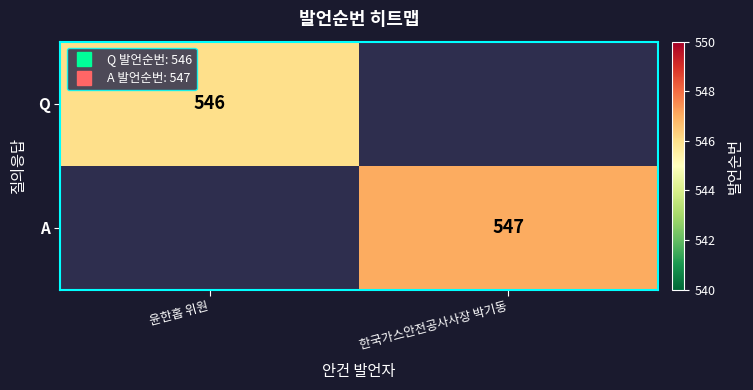

Is it true that A equals 763.1 at 한국가스안전공사사장 박기동?

False